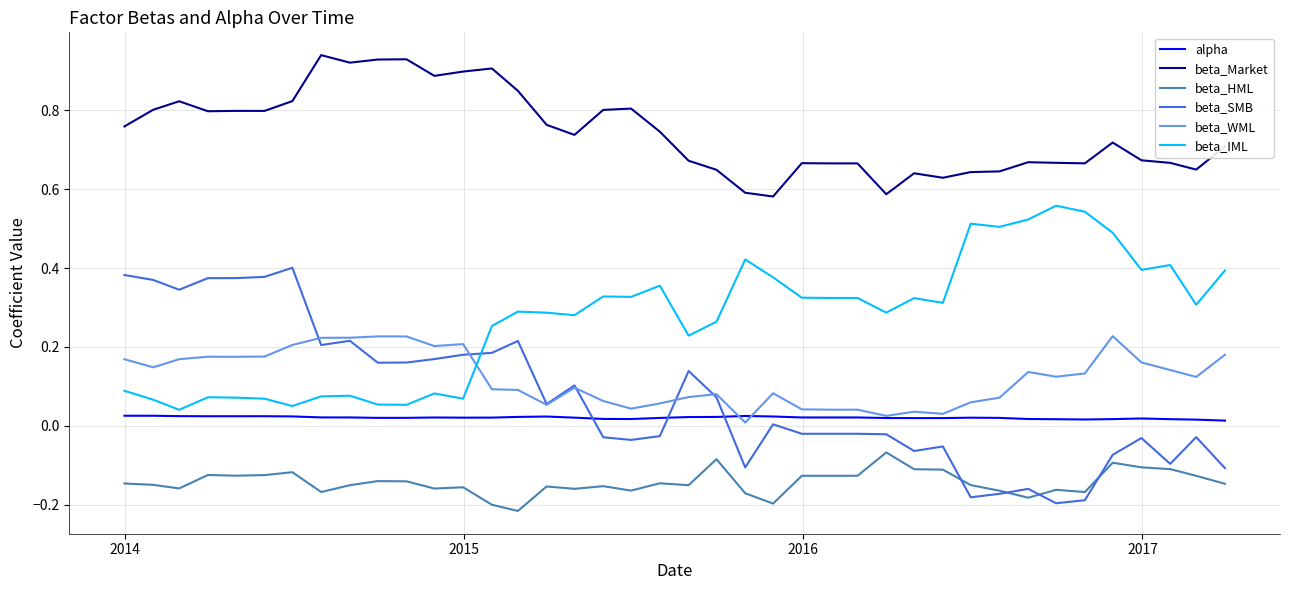

List the series in order of their peak value, lowest first.

beta_HML, alpha, beta_WML, beta_SMB, beta_IML, beta_Market